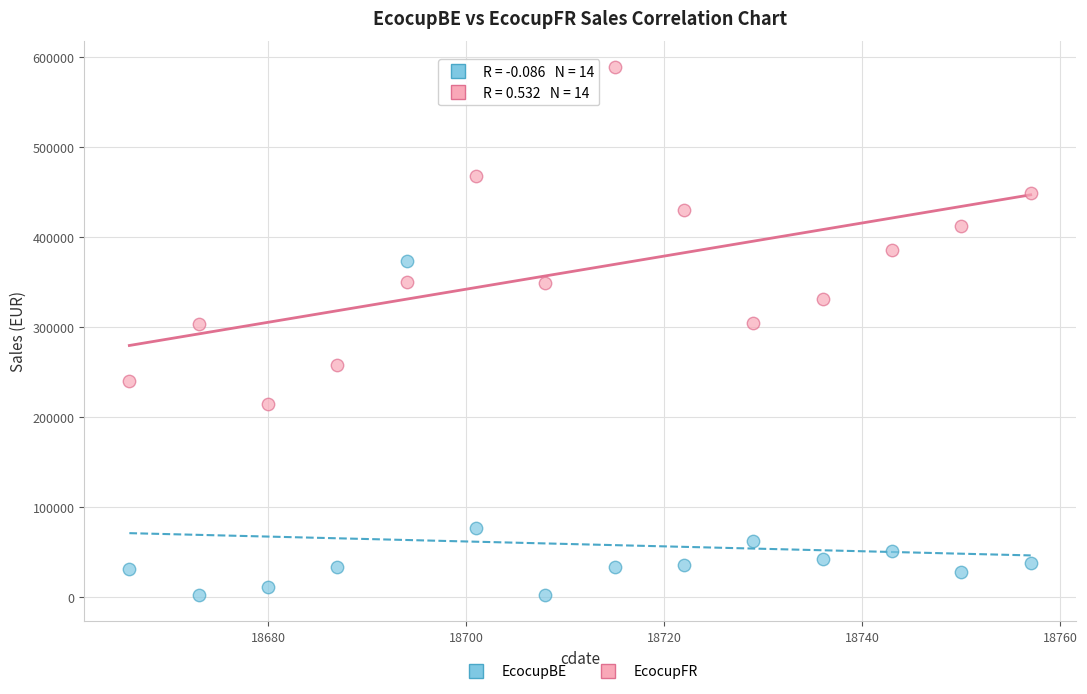

Which series reaches the minimum Y coordinate?

EcocupBE